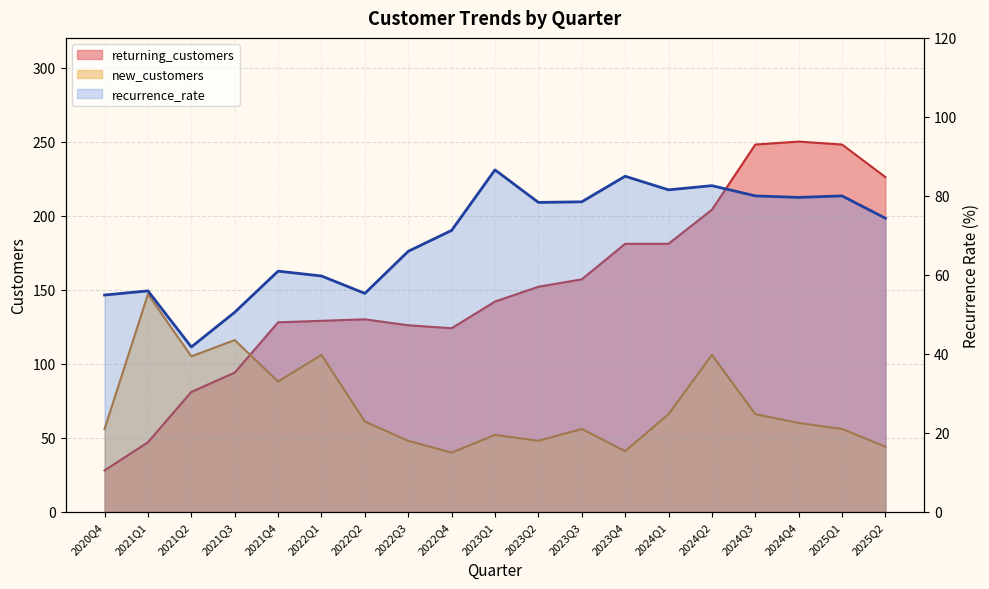

Which label corresponds to the largest value in the chart?

2023Q1